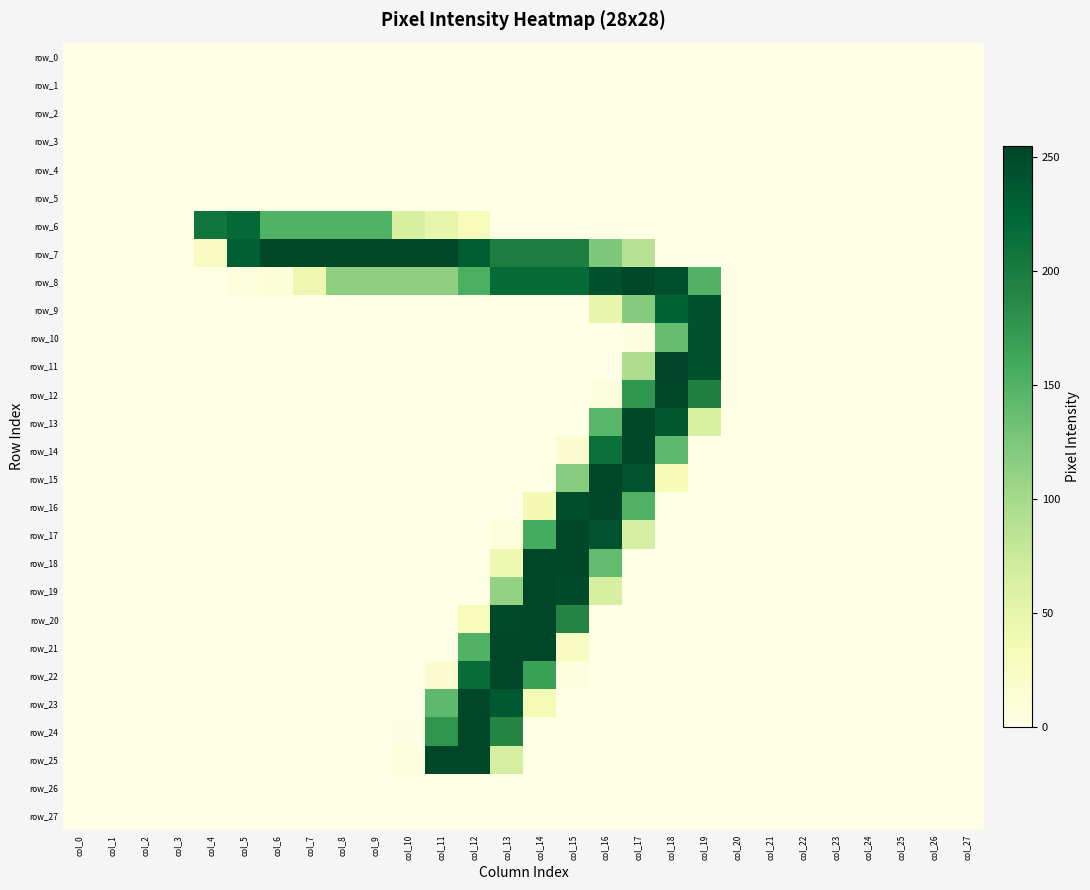

The row_6 series shows 0 at col_23. True or false?

True